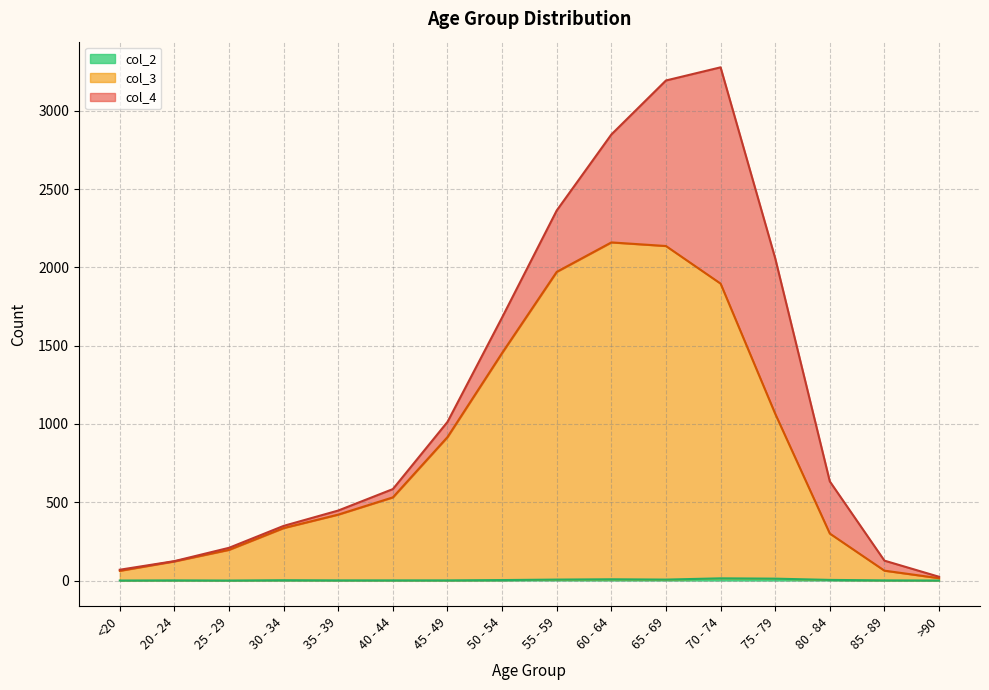

Which series has the largest total across all categories?

col_3